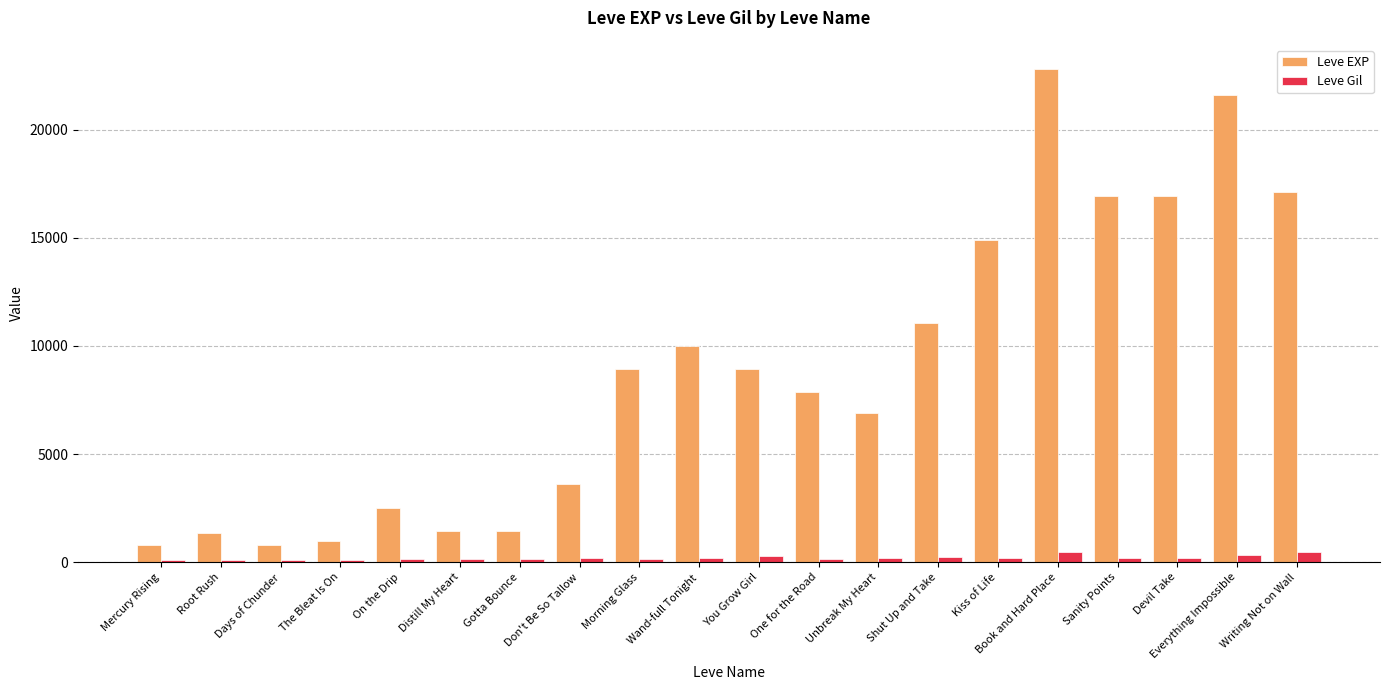

The value of Leve Gil at Sanity Points is 170. True or false?

True